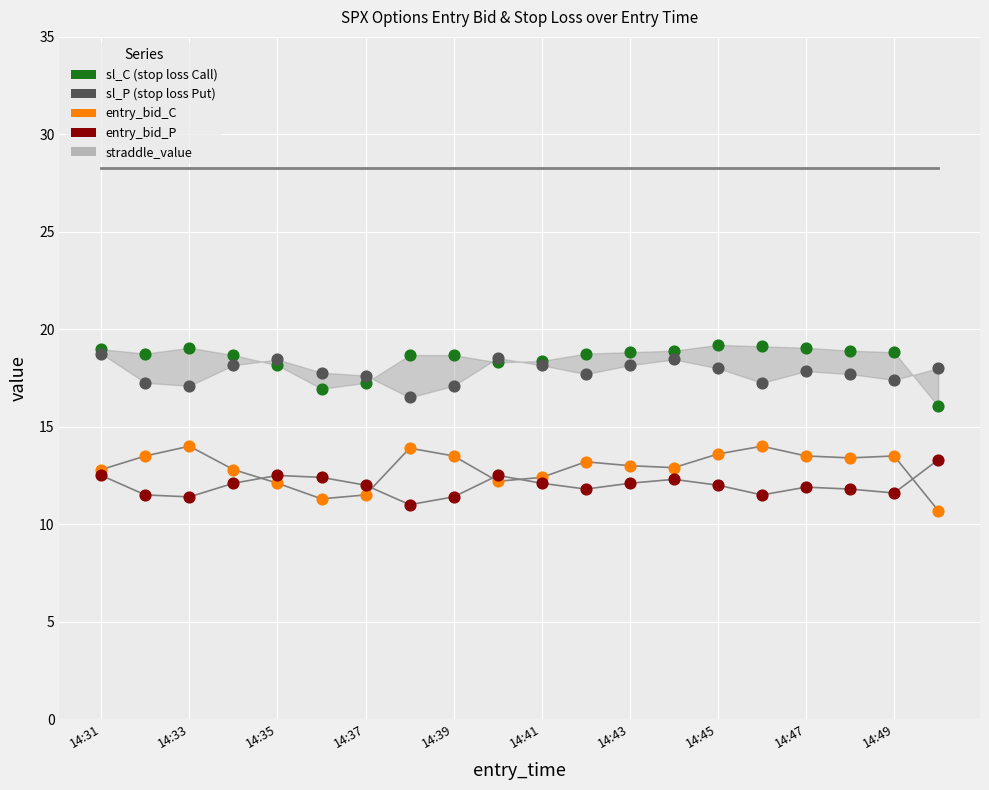

Which series reaches the maximum Y coordinate?

straddle_value